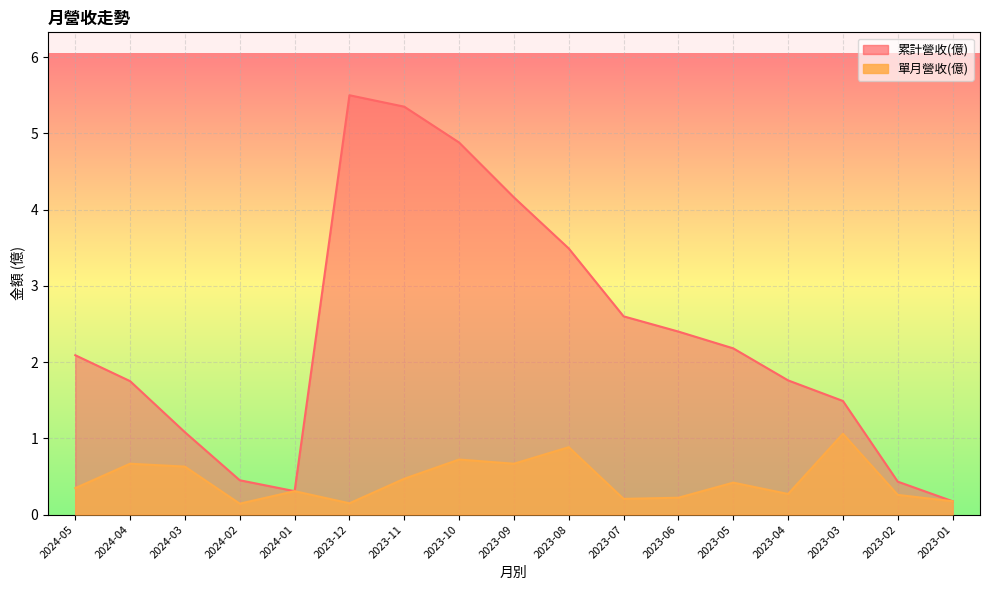

What is the difference between the second highest and minimum values in the 累計營收(億) series?

5.2